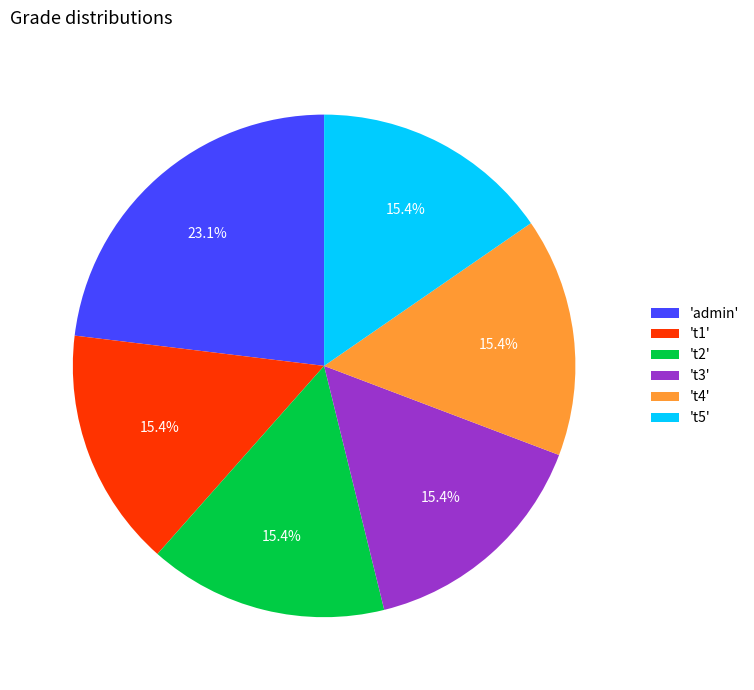

Count the number of slices in the pie.

6